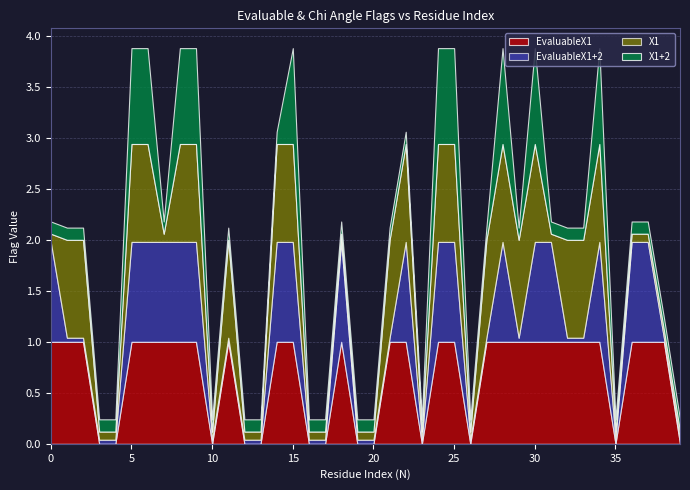

How many distinct data groups are displayed?

4